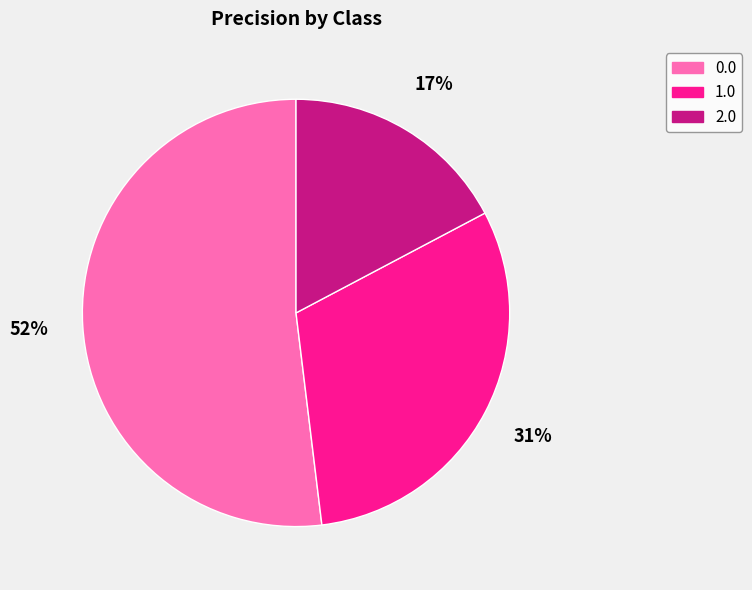

Between 1.0 and 2.0, which is larger?

1.0